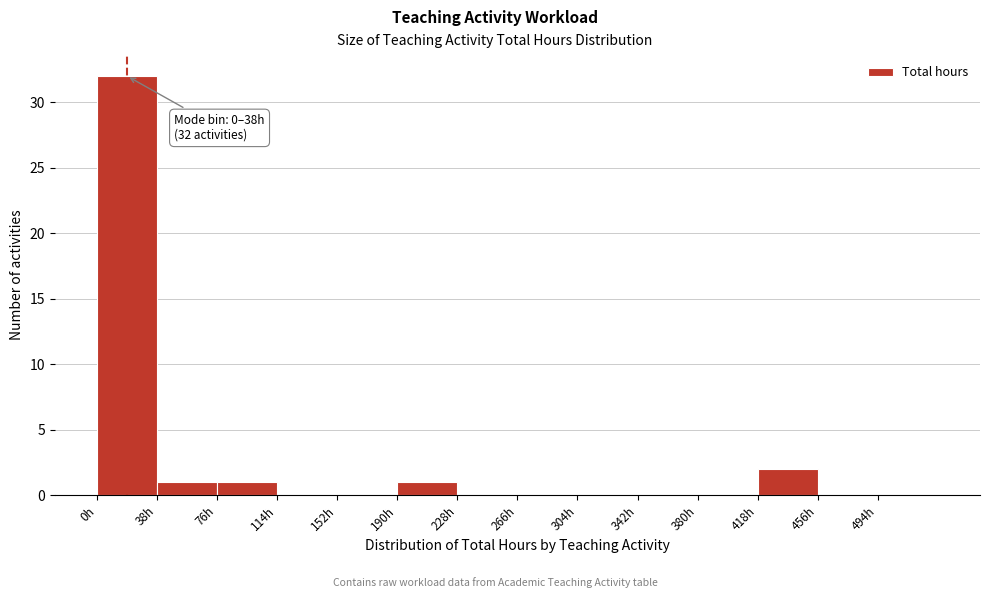

Over which range of the x-axis is the bar tallest?

0 to 38